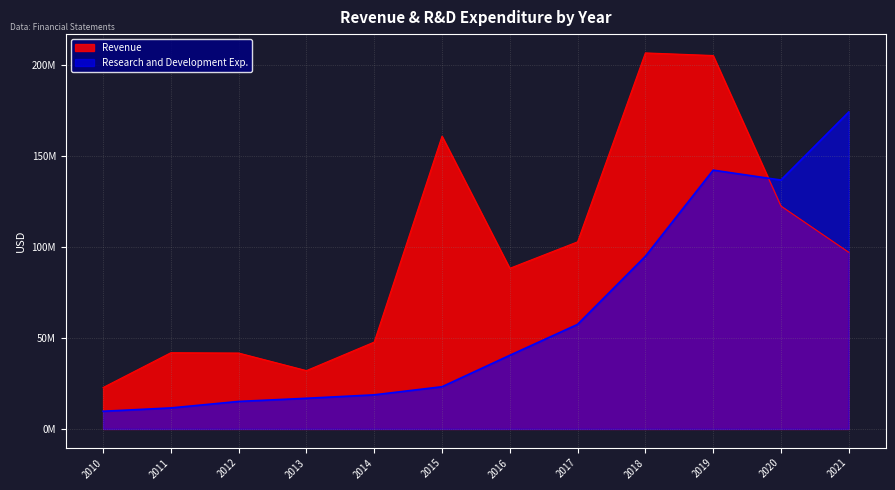

What is the value of the Revenue point at the 12th from the left?

97074000